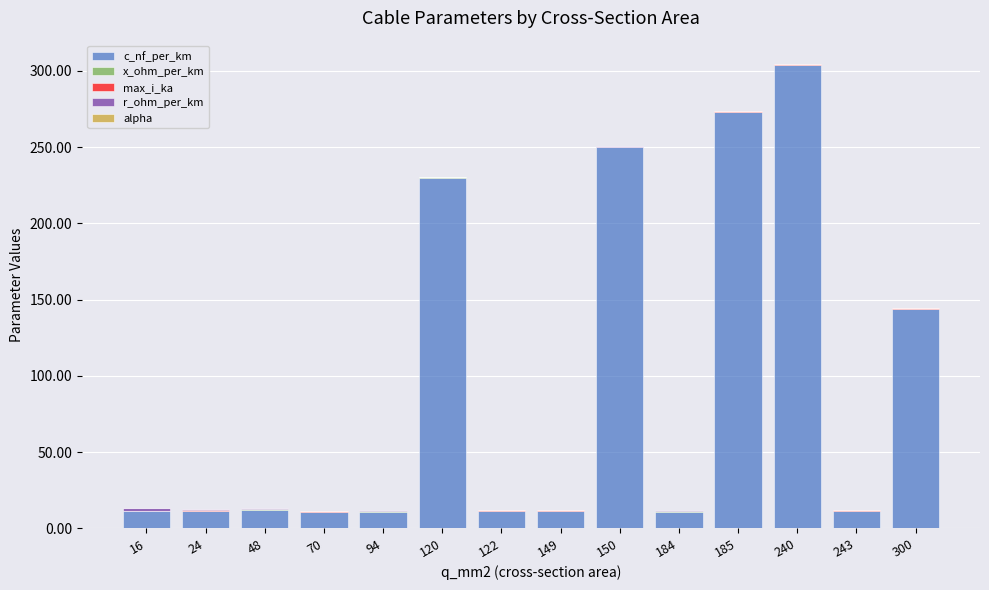

At which label does c_nf_per_km reach its peak?

240